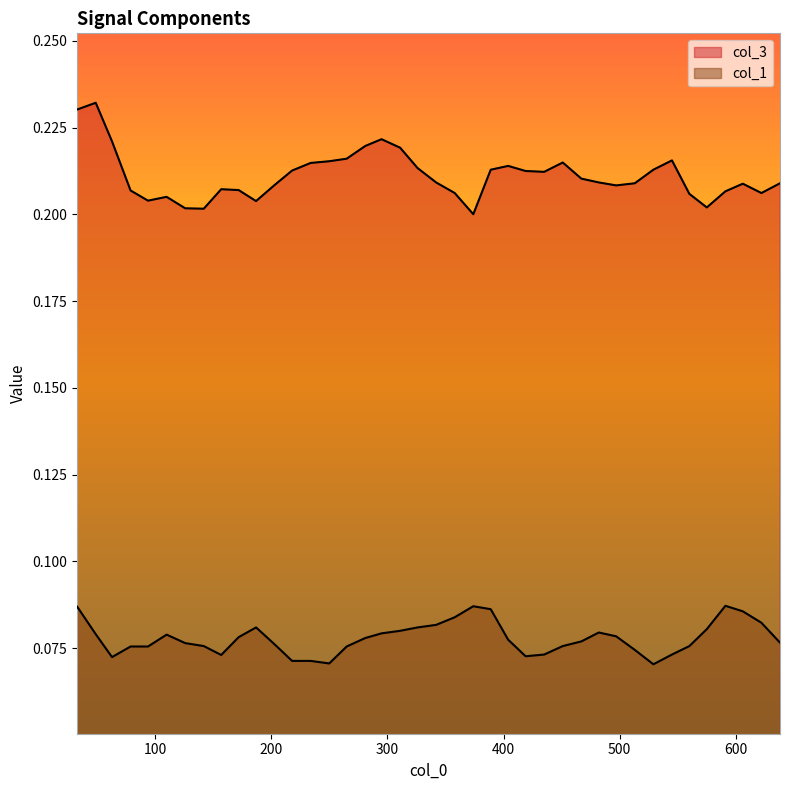

True or false: col_1 and col_3 cross at least once.

False